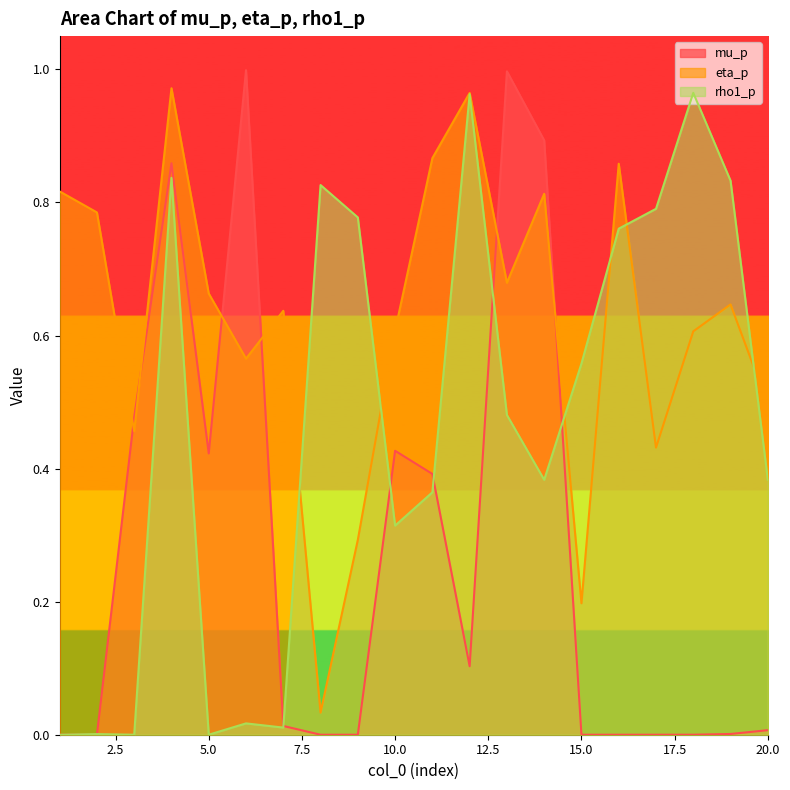

True or false: eta_p and mu_p cross at least once.

True